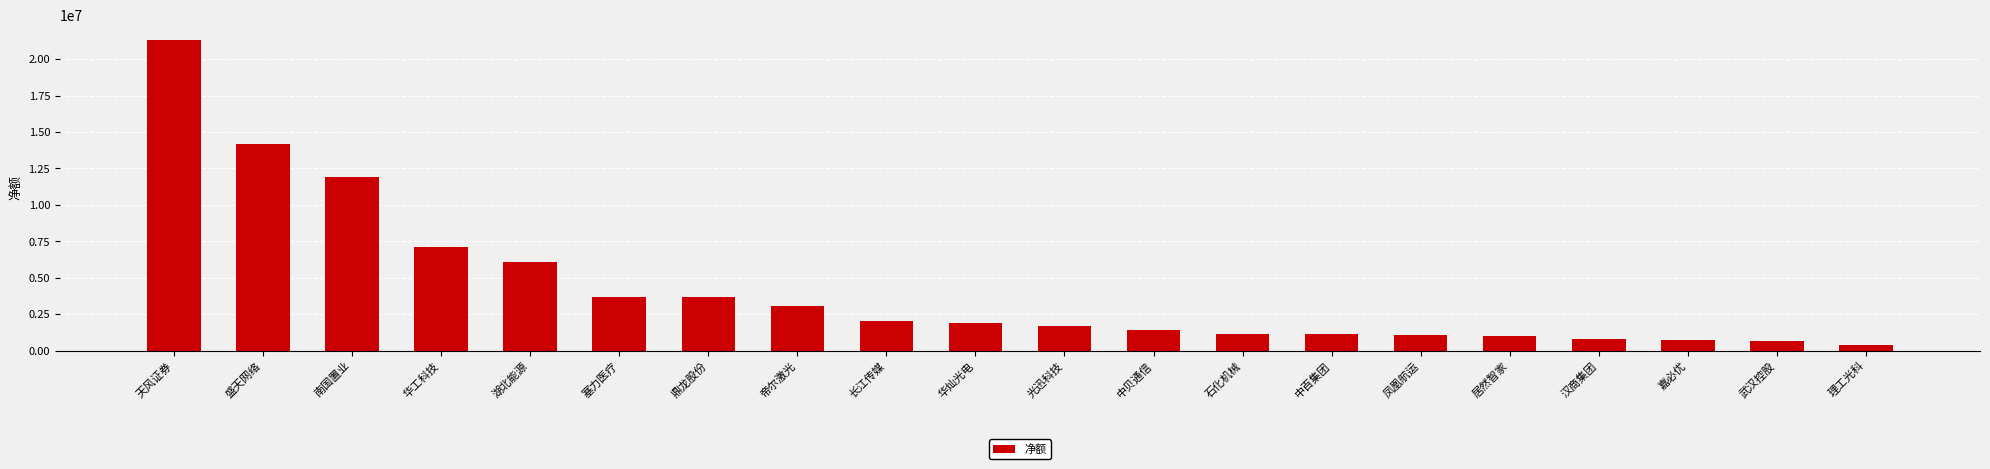

Between 居然智家 and 汉商集团, which is larger?

居然智家